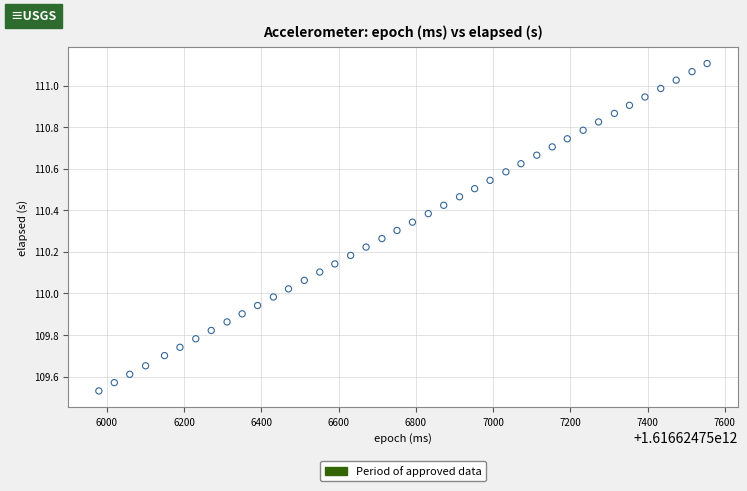

What is the range of X values (max minus min)?

1575.0